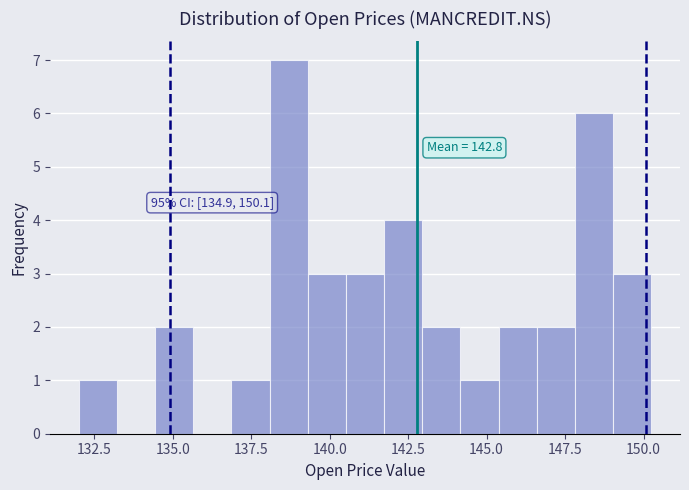

Around what value on the x-axis is the tallest bar? Give the approximate position of its centre, as read against the axis.

138.5